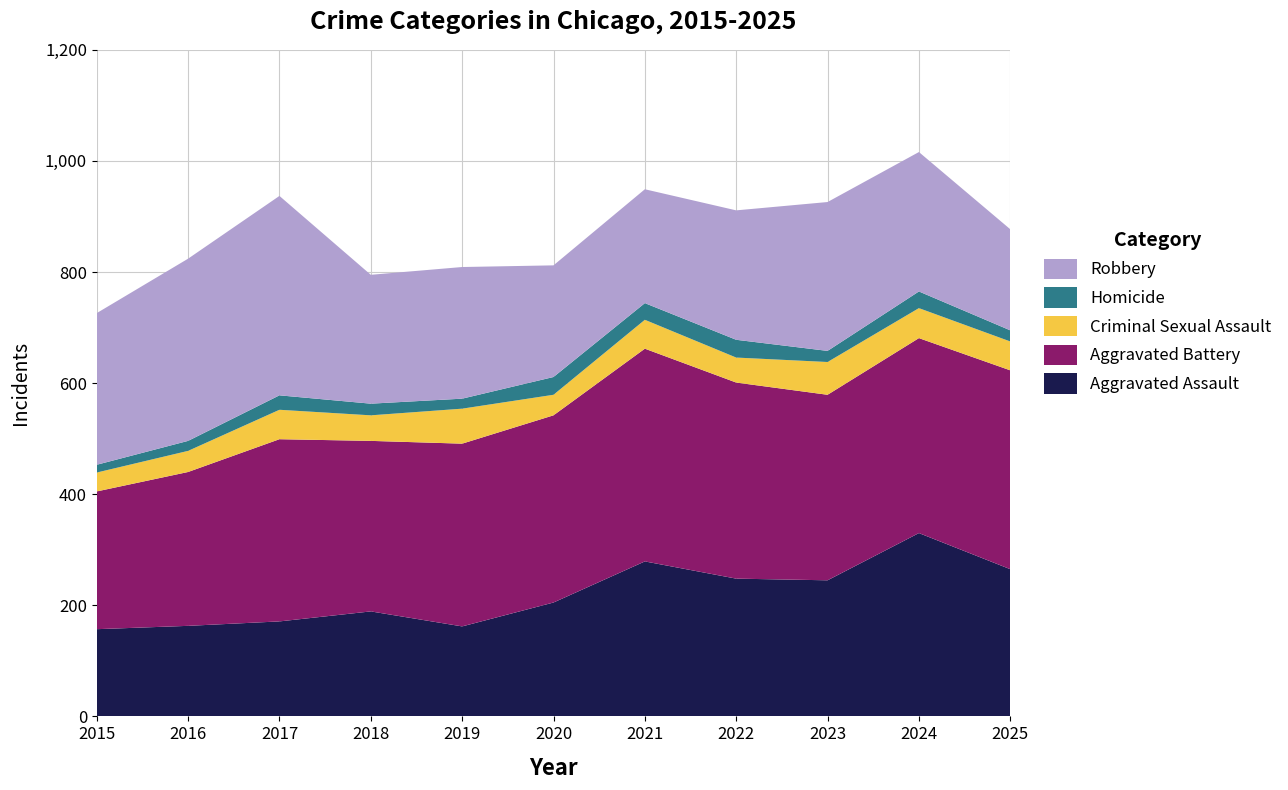

Reading right to left, transcribe all the data shown in this chart.

Aggravated Assault: 265	330	245	248	279	205	162	189	171	163	157
Aggravated Battery: 358	351	334	353	383	337	329	307	328	277	248
Criminal Sexual Assault: 52	54	59	45	52	37	63	46	53	38	34
Homicide: 20	30	20	32	30	32	18	21	26	18	14
Robbery: 182	251	268	233	205	201	237	232	359	328	273